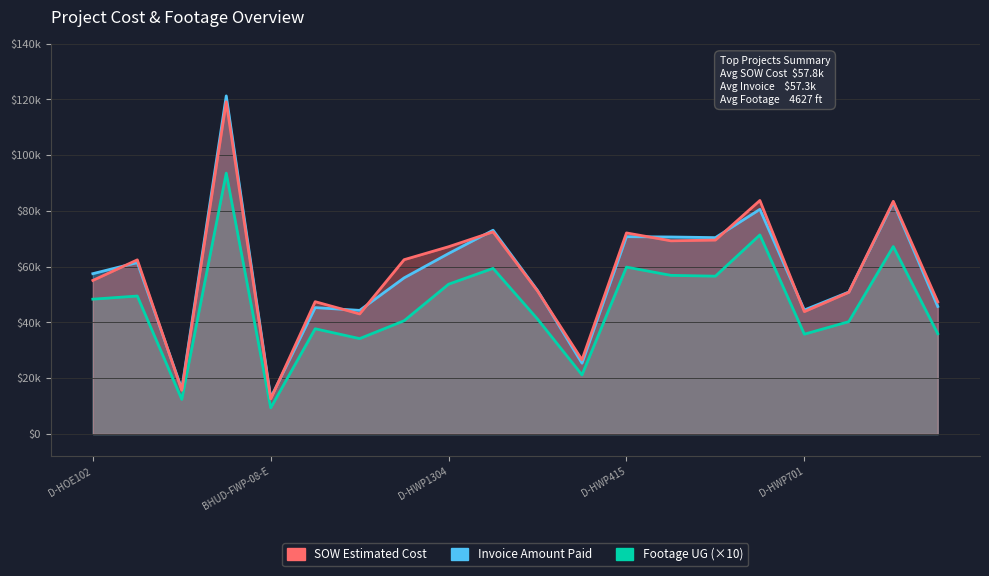

Which series has the largest total across all categories?

SOW Estimated Cost